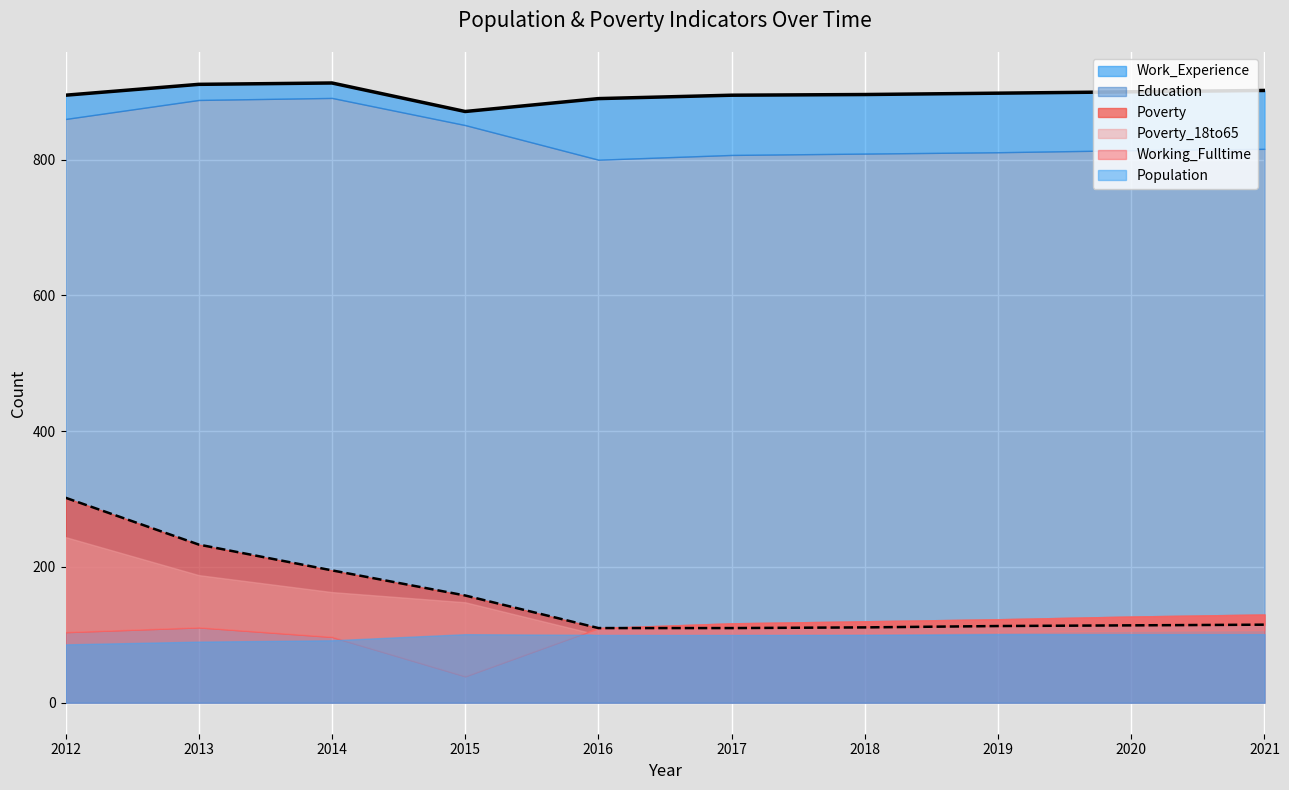

Reading left to right, what are all the values shown in this chart?

Poverty_18to65: 2012=244	2013=188	2014=163	2015=148	2016=100	2017=101	2018=102	2019=104	2020=106	2021=107
Education: 2012=860	2013=888	2014=891	2015=851	2016=800	2017=807	2018=809	2019=811	2020=814	2021=816
Working_Fulltime: 2012=104	2013=111	2014=97	2015=39	2016=110	2017=117	2018=120	2019=123	2020=127	2021=130
Poverty: 2012=302	2013=233	2014=195	2015=158	2016=110	2017=110	2018=111	2019=113	2020=114	2021=115
Work_Experience: 2012=895	2013=911	2014=913	2015=871	2016=890	2017=895	2018=896	2019=898	2020=900	2021=902
Population: 2012=86	2013=90	2014=92	2015=101	2016=100	2017=100	2018=100	2019=101	2020=101	2021=101